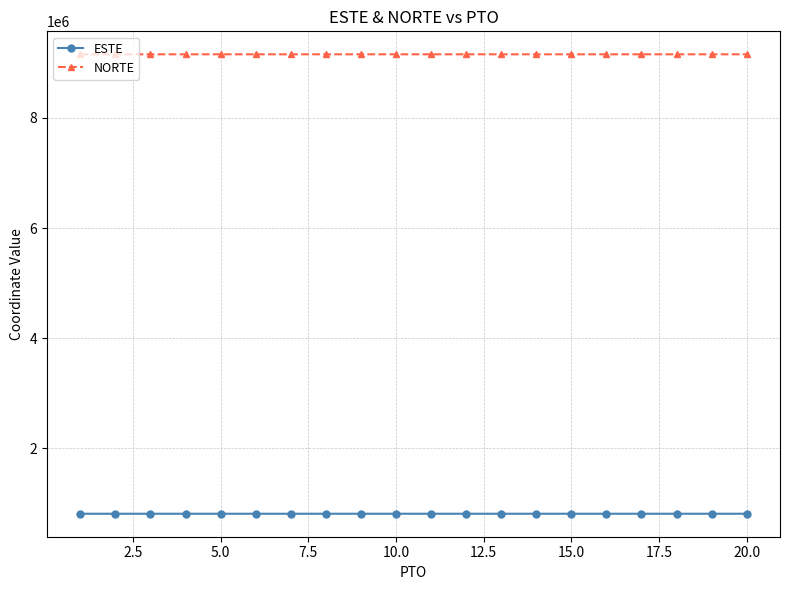

What is the sum of all ESTE values?

16154548.3